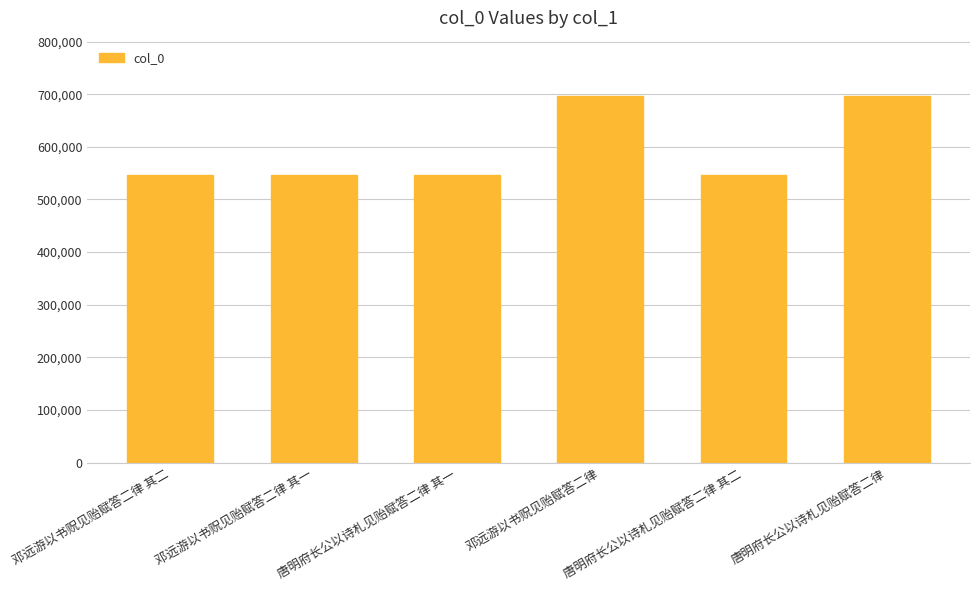

What is the minimum value shown in the chart?

545611